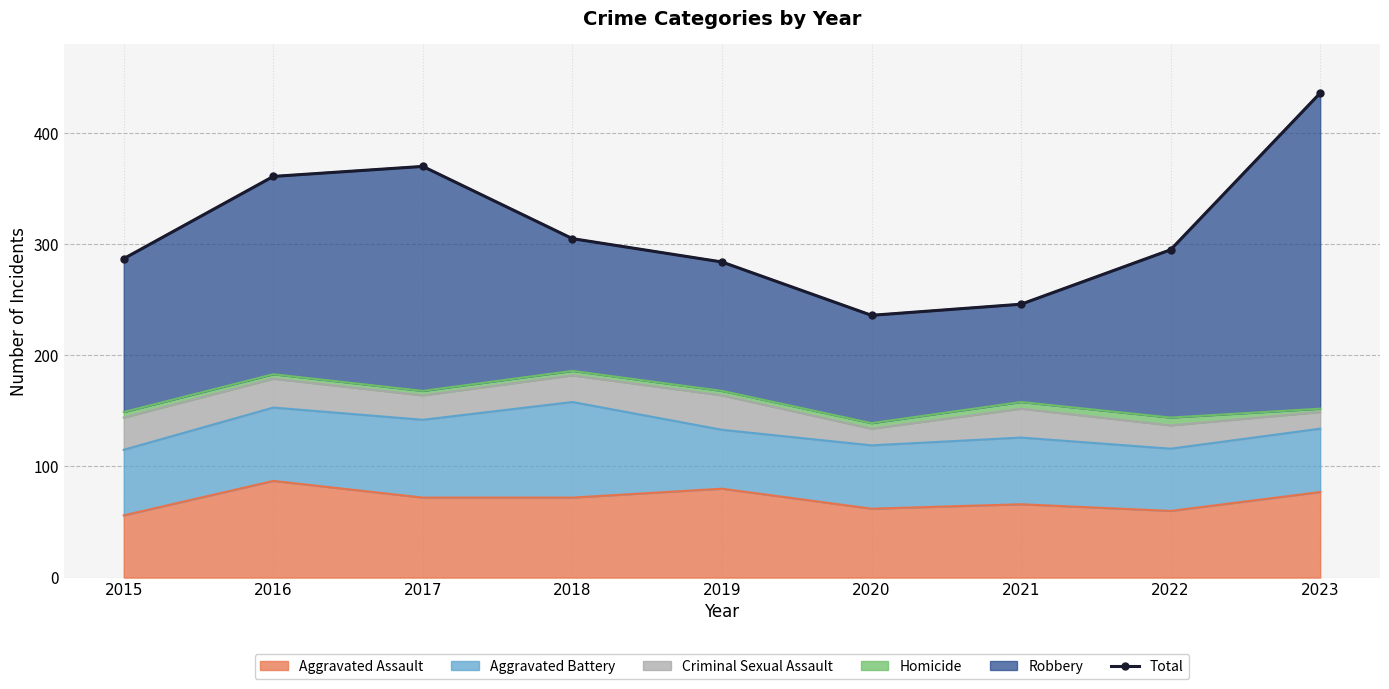

True or false: Aggravated Assault has a value of 22 at 2020.

False